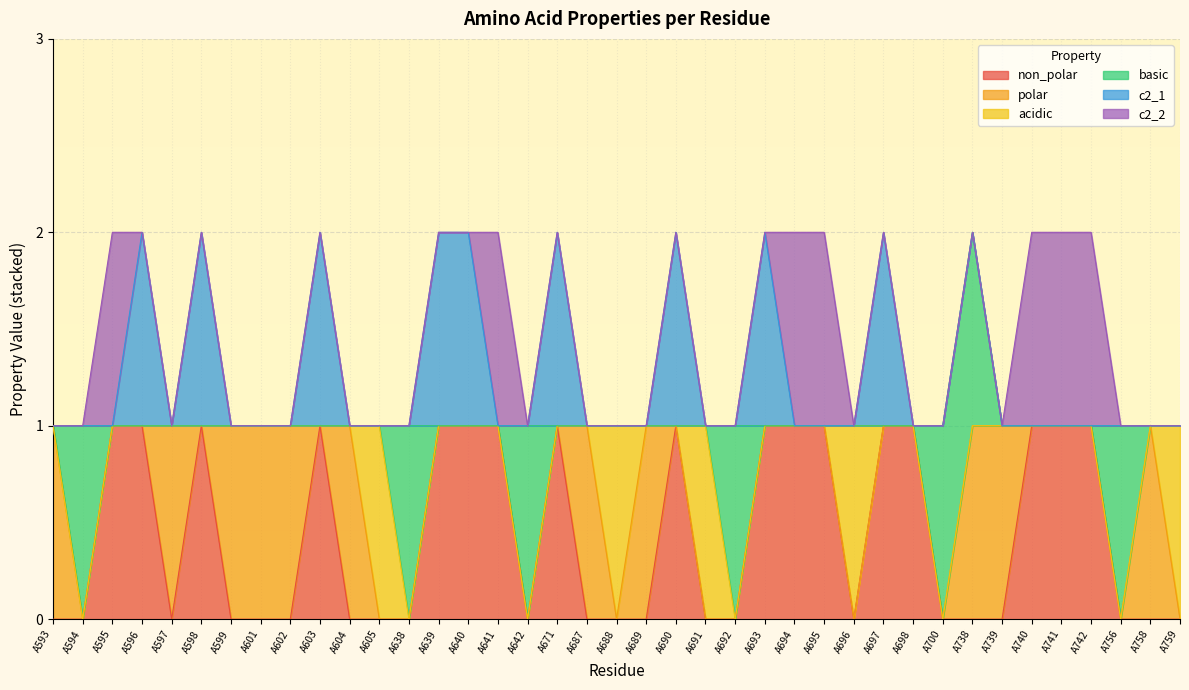

In non_polar, how many points are higher than both neighbors (excluding endpoints)?

4